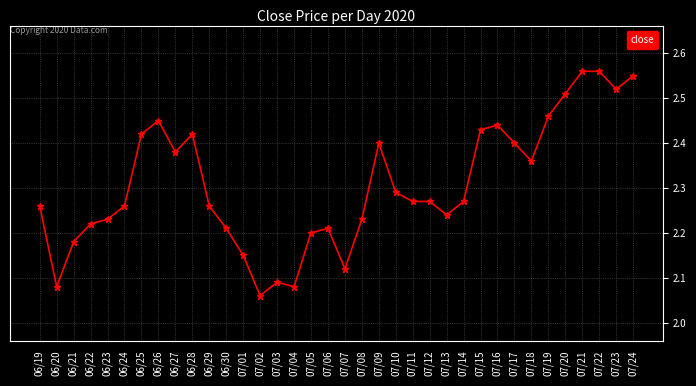

True or false: there are more than 2 points higher than both neighbors.

True